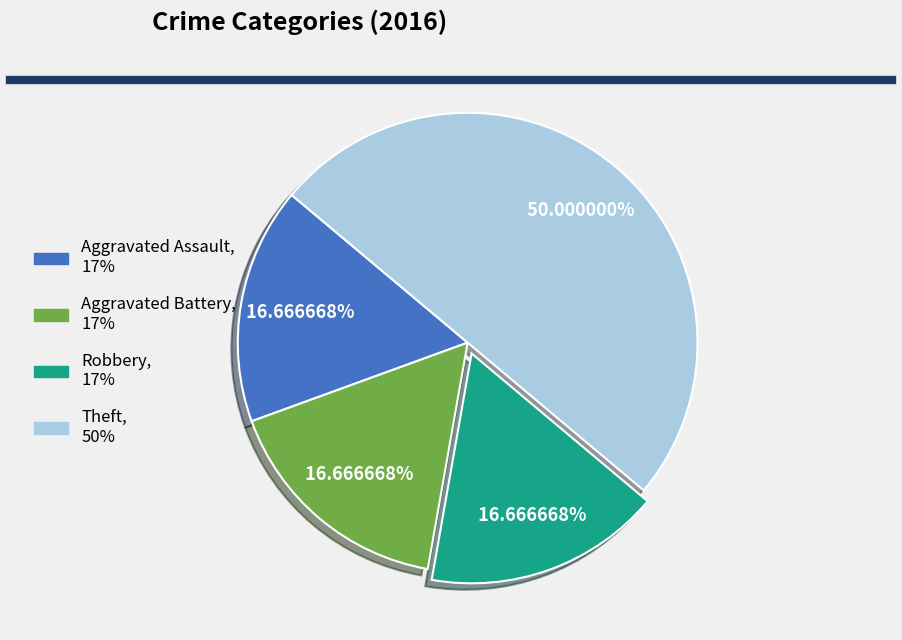

Count the number of slices in the pie.

4